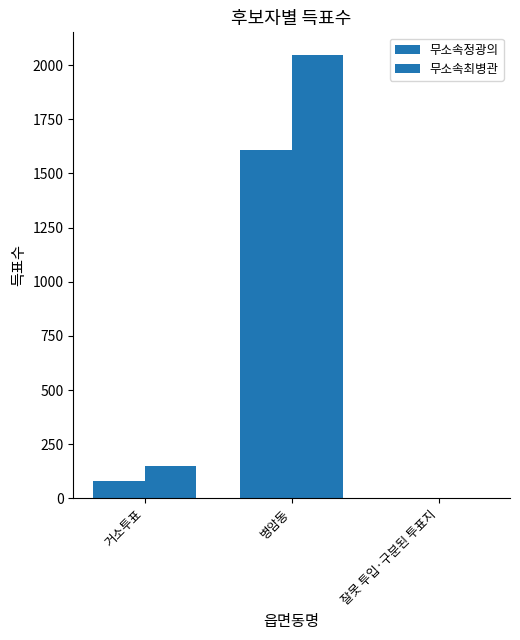

What is the approximate value of 무소속최병관 at 병암동, to the nearest 10?

2050